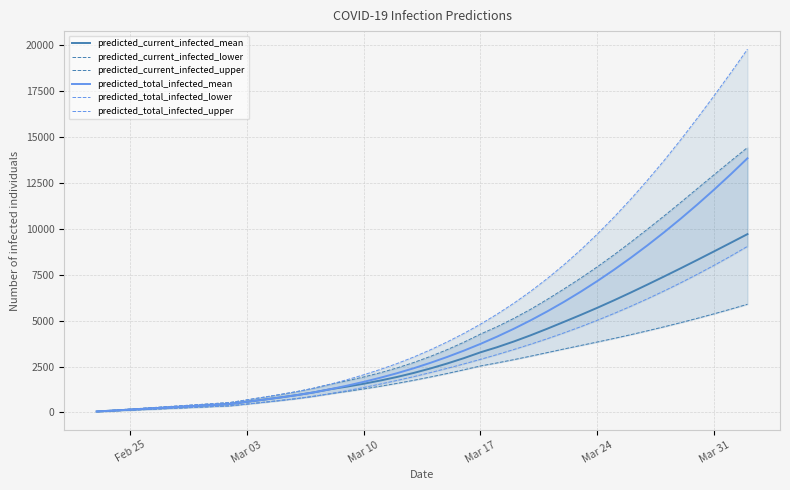

How many lines are shown in the chart?

6